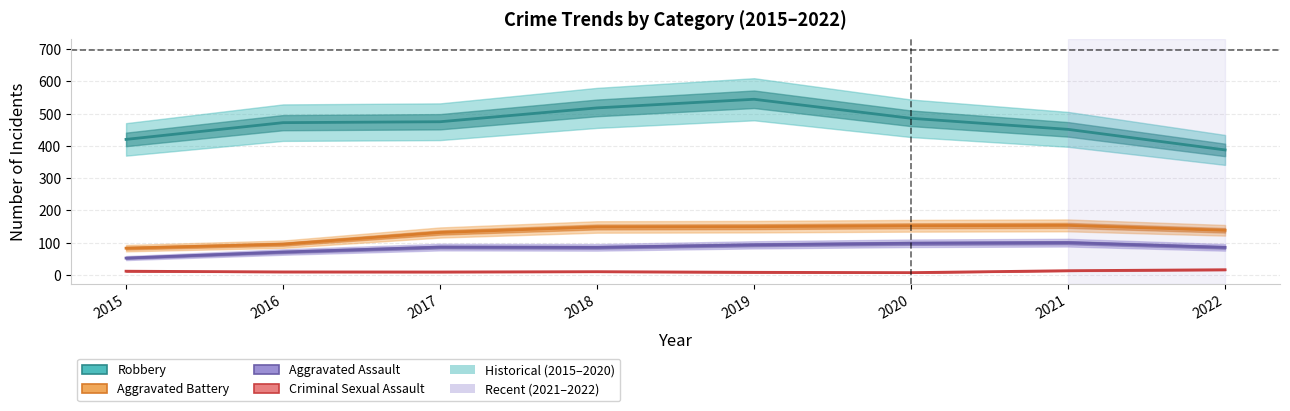

True or false: Robbery has more than 0 points higher than both neighbors.

True